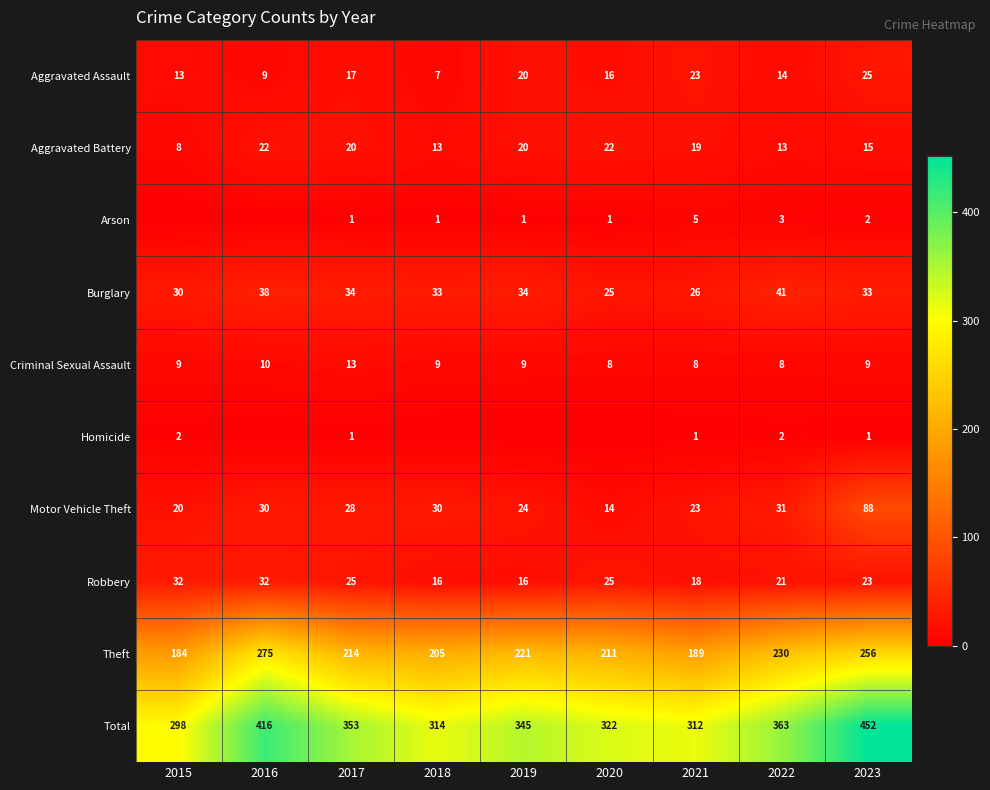

Is the value of Criminal Sexual Assault at 2023 greater than the value of Burglary at 2018?

No